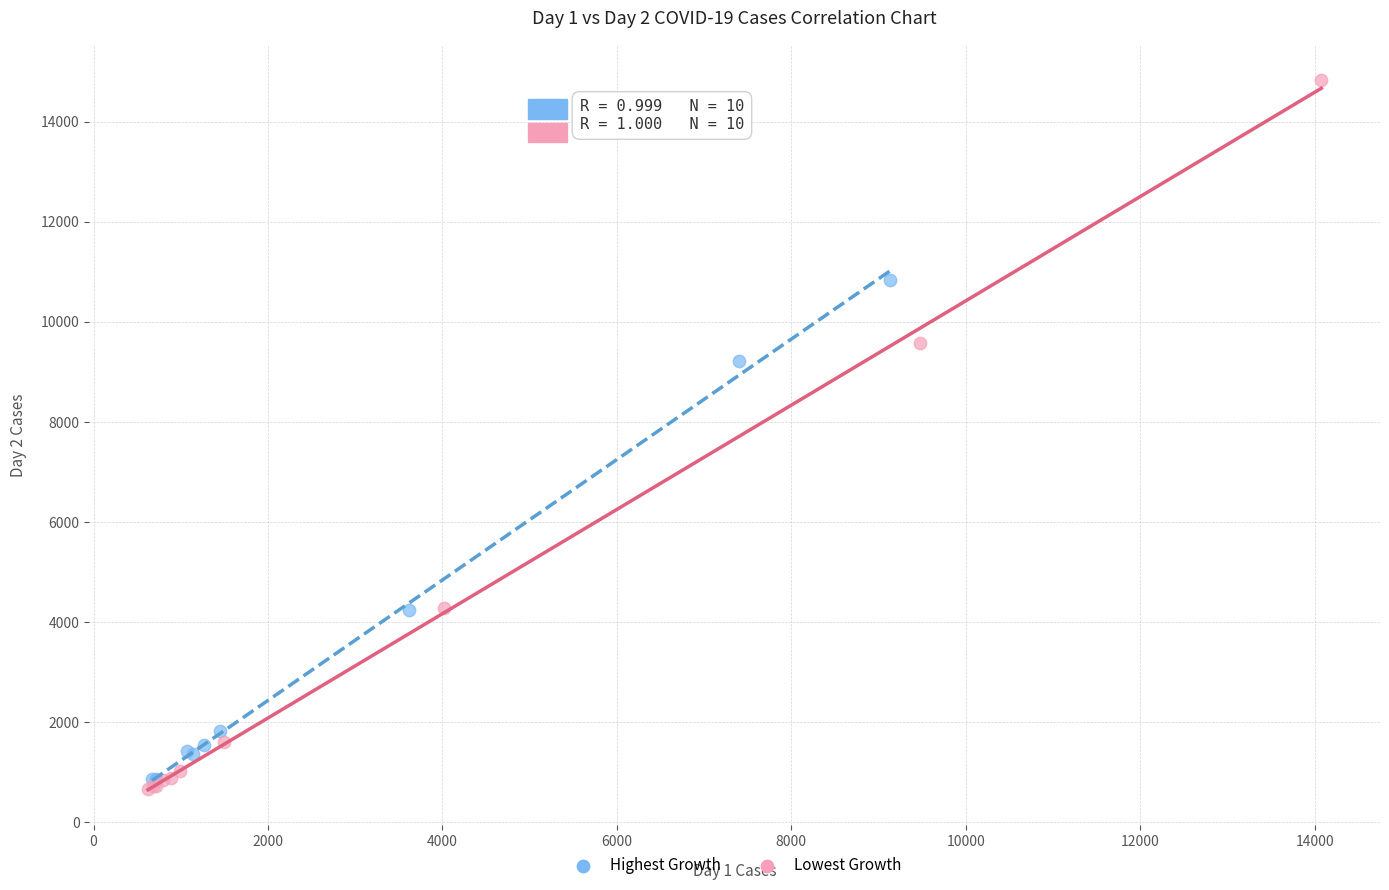

Which series has the widest spread of Y values?

Lowest Growth